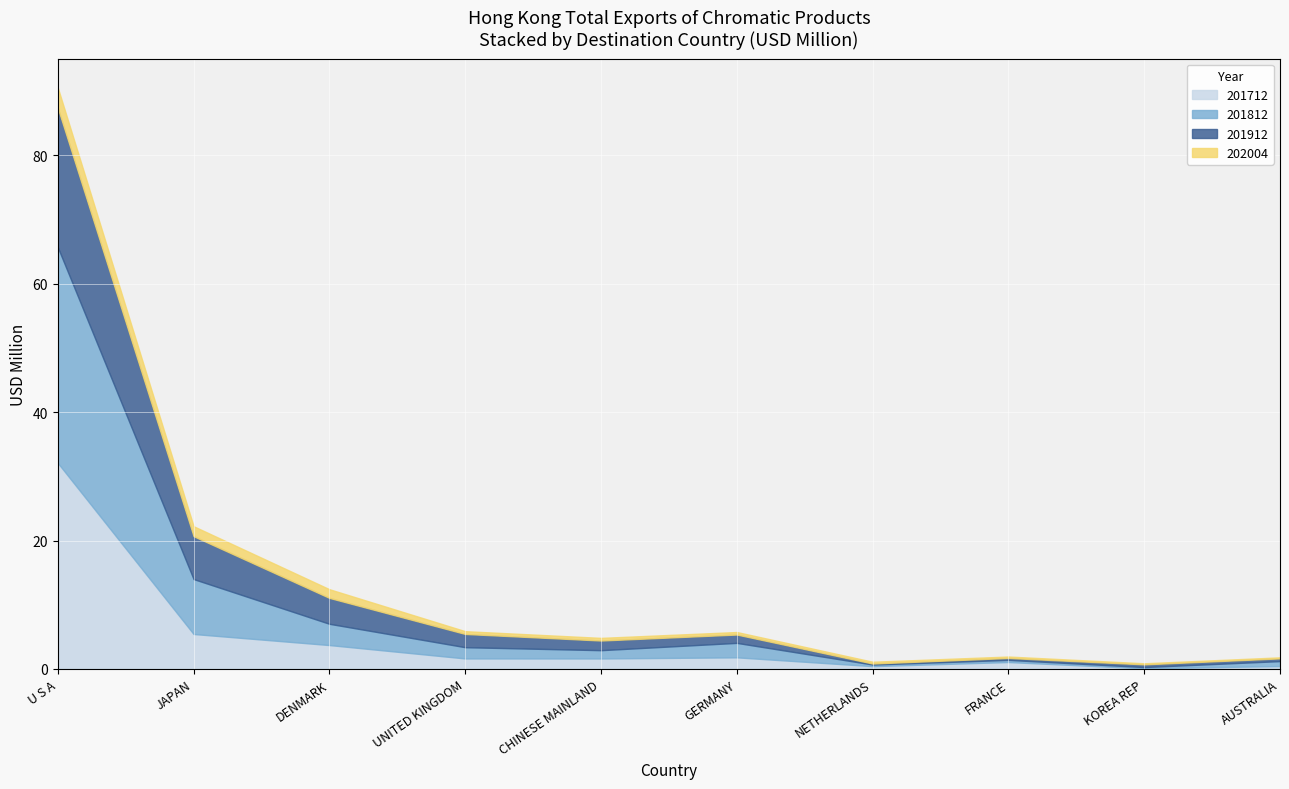

How many interior local peaks does the 201812 series have?

2